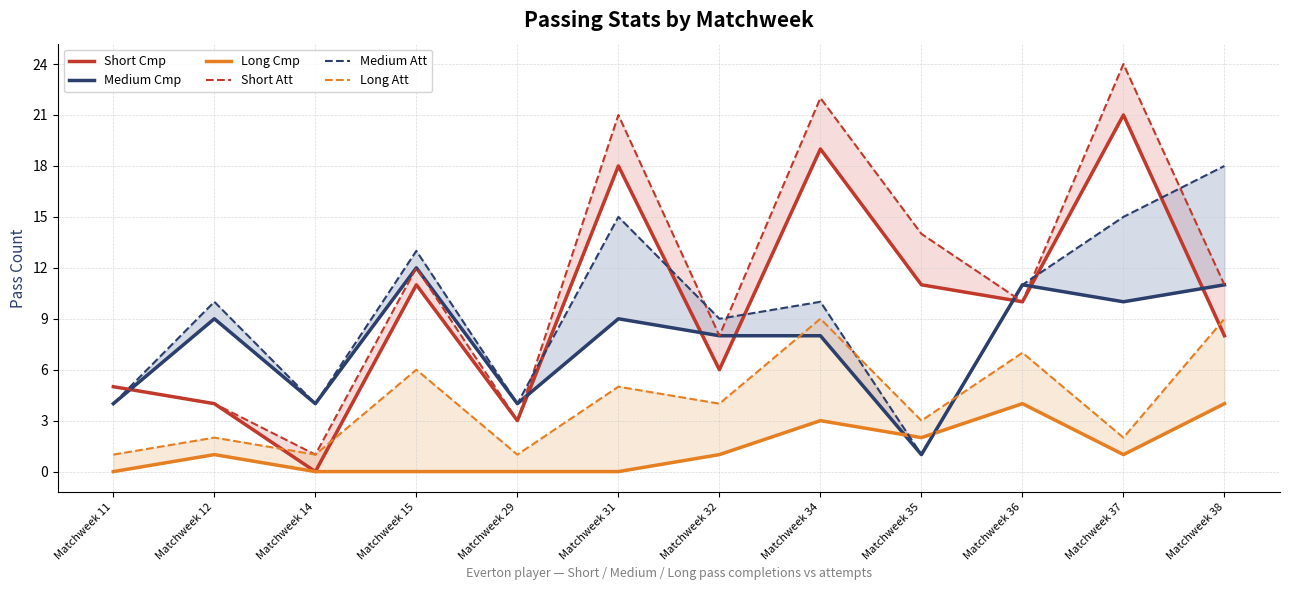

What is the maximum value shown in the chart?

24